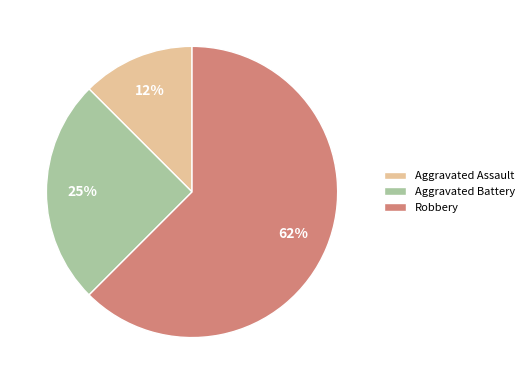

How many segments does this pie chart have?

3